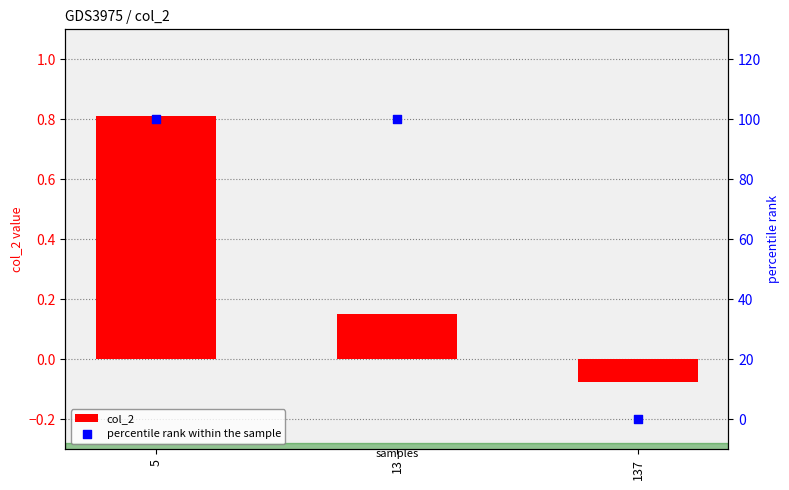

Which series contains the highest Y value?

percentile rank within the sample